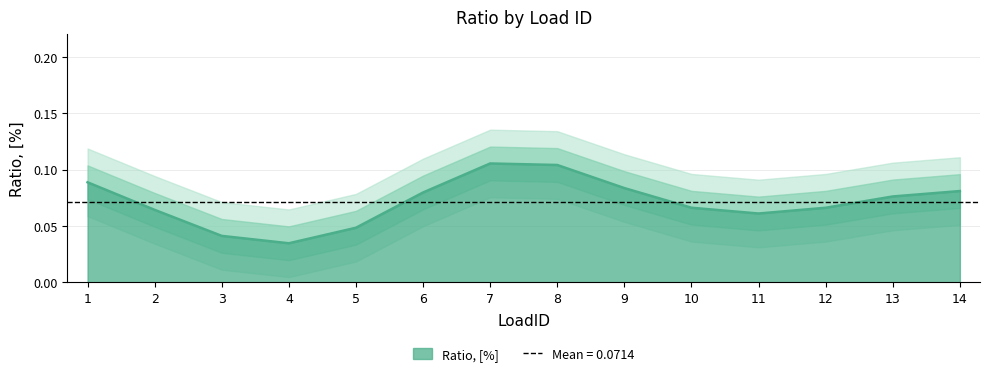

Is it true that Ratio, [%] equals 0.0 at 11?

False